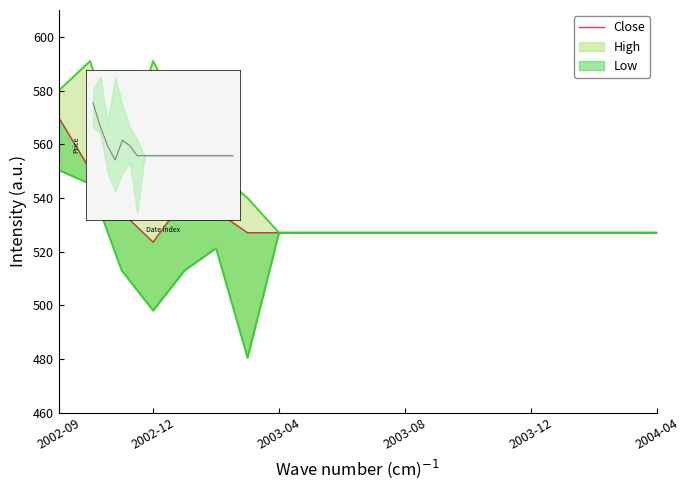

True or false: the data has more than 1 interior local peaks.

False